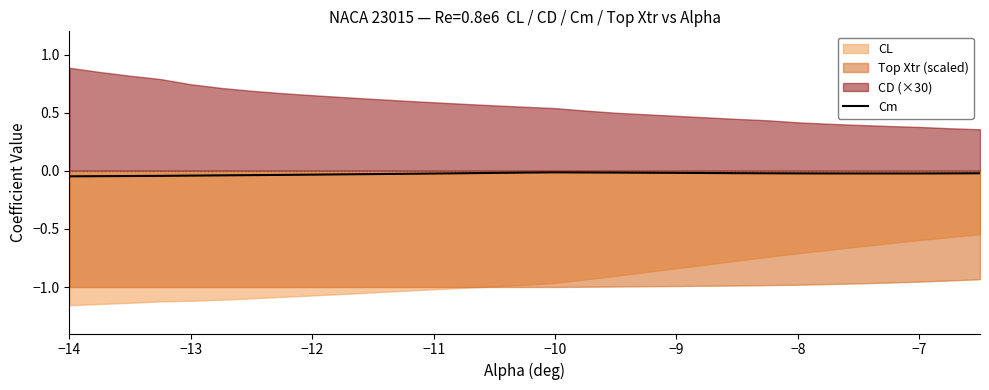

The value of Cm at −9 is -0.0. True or false?

True